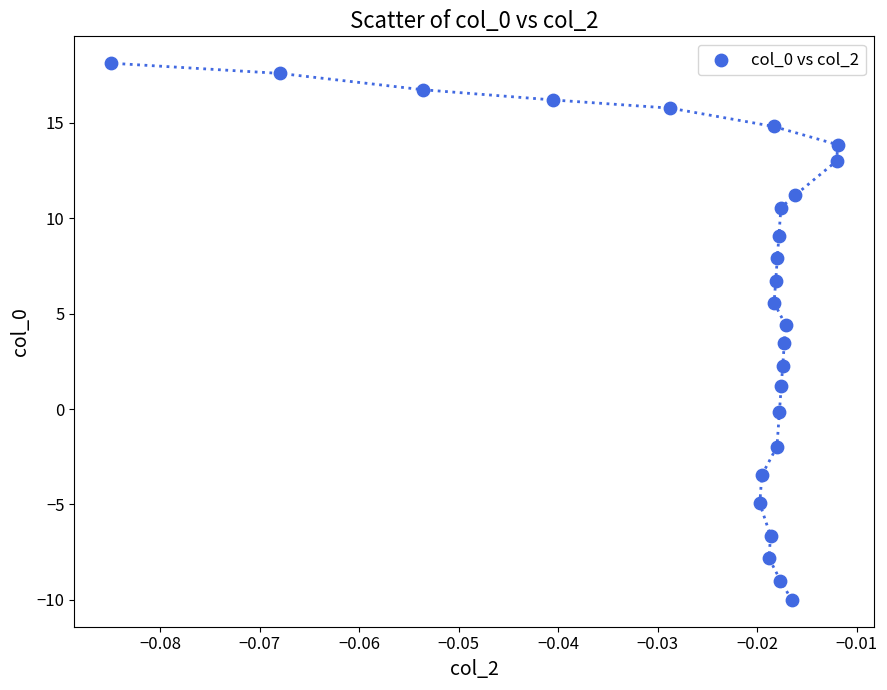

What is the range of Y values (max minus min)?

28.1